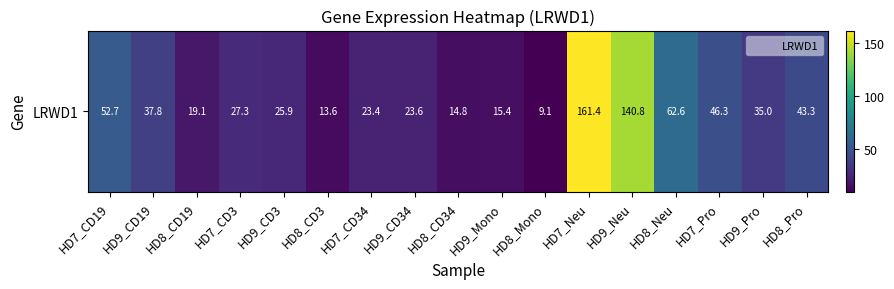

List the labels in order of value, largest first.

HD7_Neu, HD9_Neu, HD8_Neu, HD7_CD19, HD7_Pro, HD8_Pro, HD9_CD19, HD9_Pro, HD7_CD3, HD9_CD3, HD9_CD34, HD7_CD34, HD8_CD19, HD9_Mono, HD8_CD34, HD8_CD3, HD8_Mono